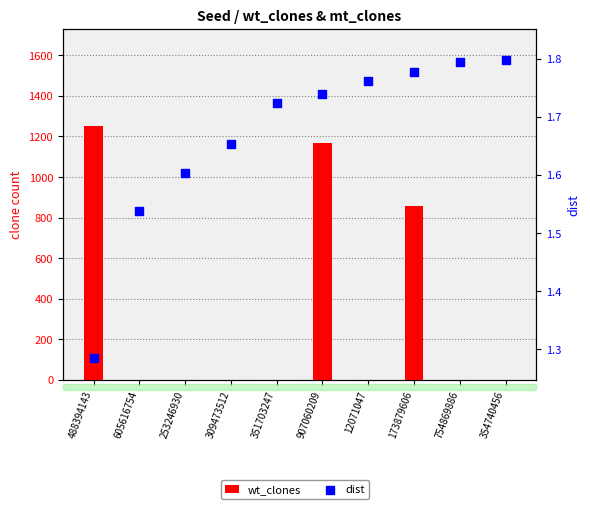

At which category is the sum across all series the highest?

488394143